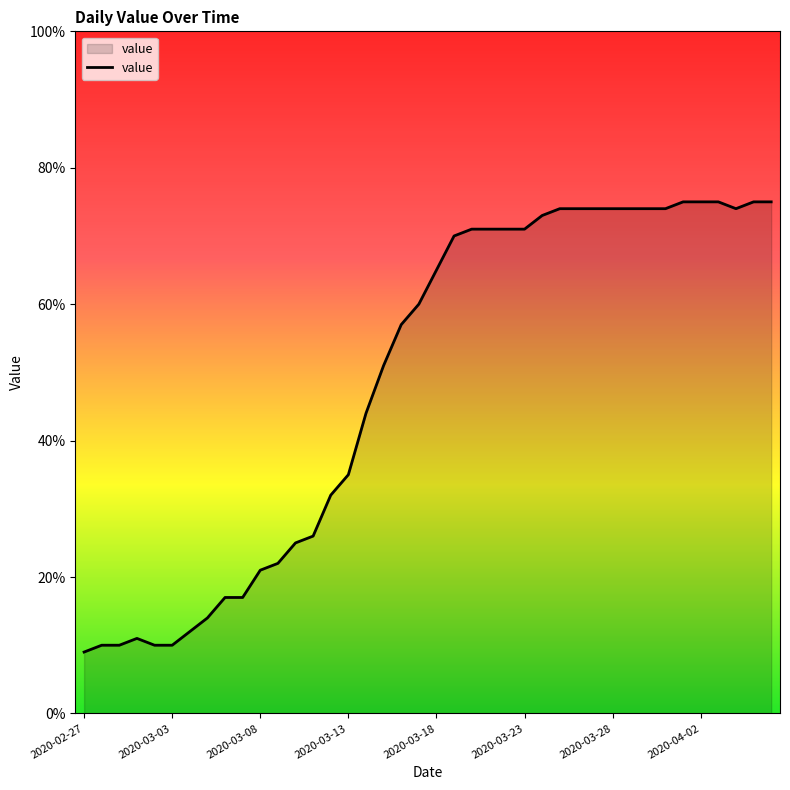

What is the difference between the second highest and second lowest values?

65